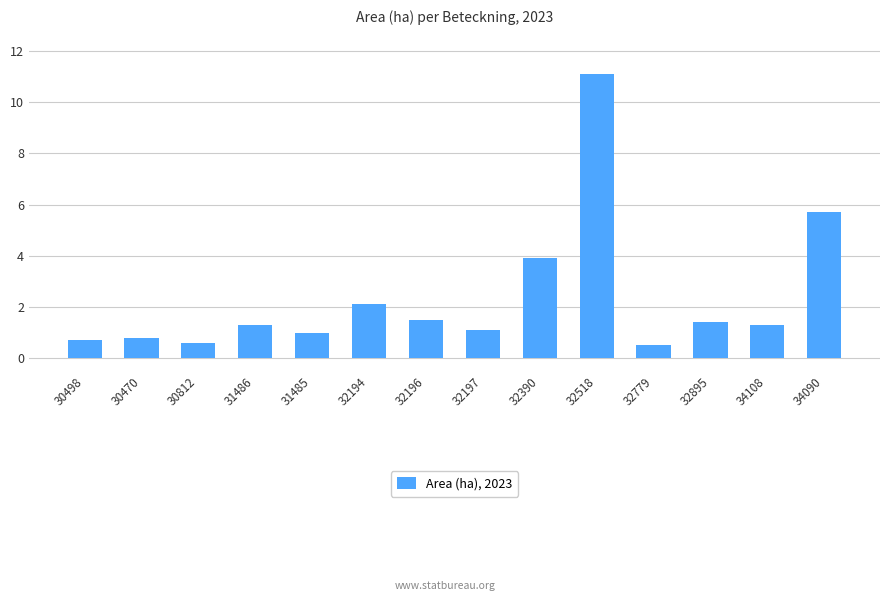

True or false: the data shows 3.9 at 32390.

True